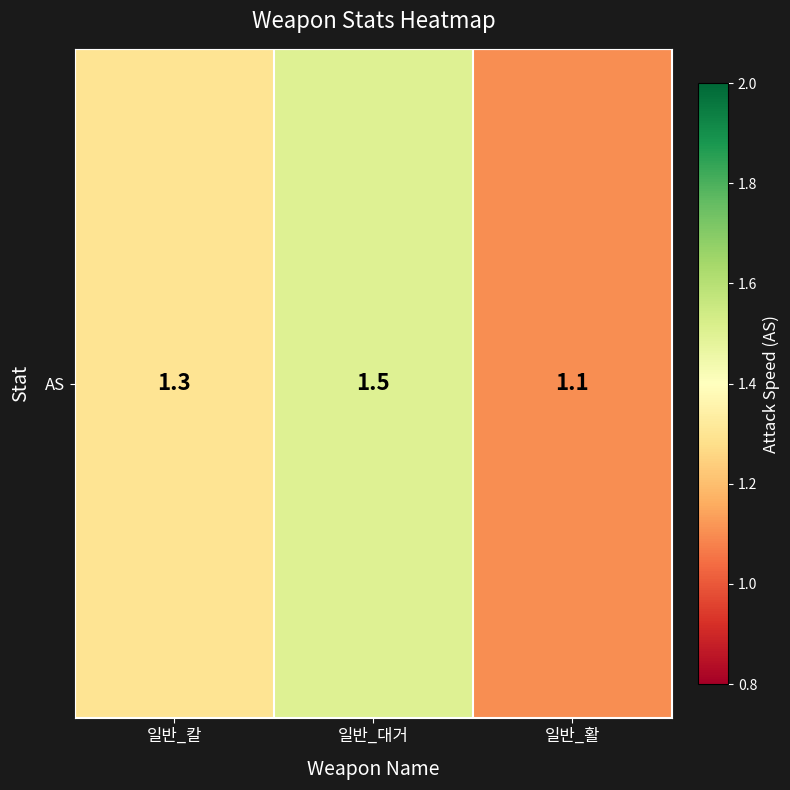

What is the change in value from 일반_칼 to 일반_대거?

+0.2